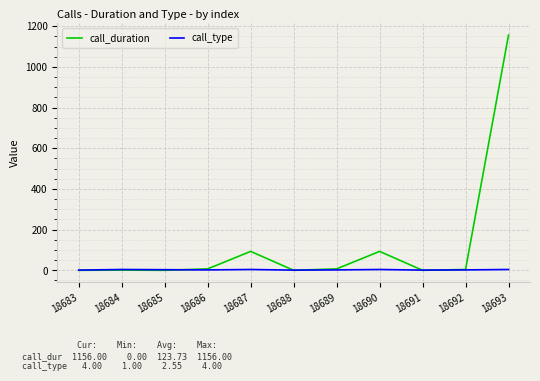

Count the number of categories in the chart.

11